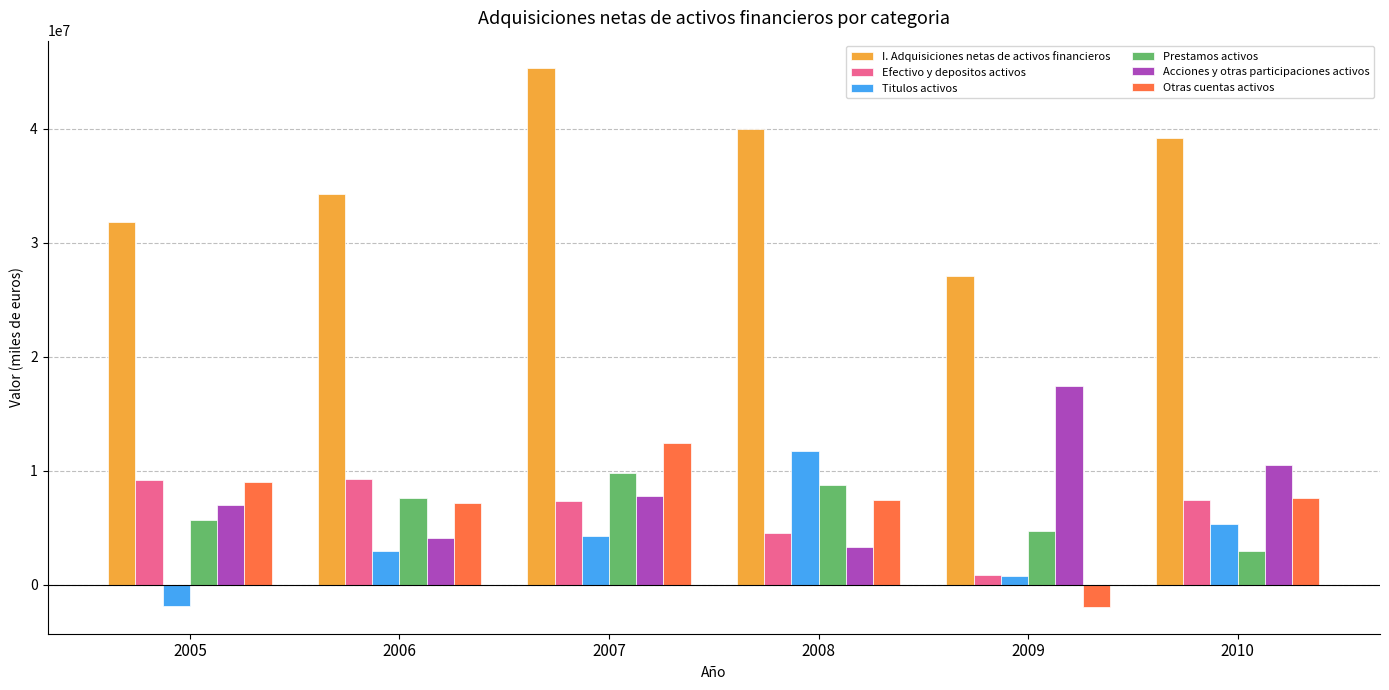

Which label corresponds to the largest value in the chart?

2007